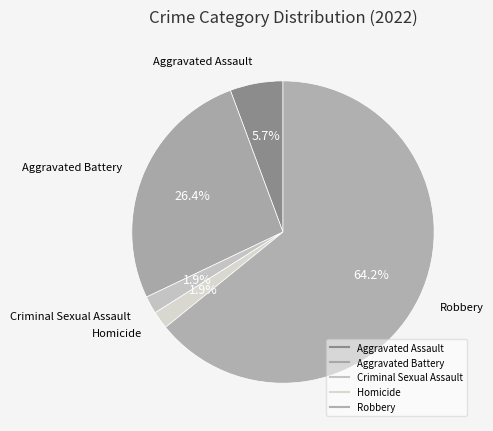

Is it true that Robbery is 57% of the pie?

False